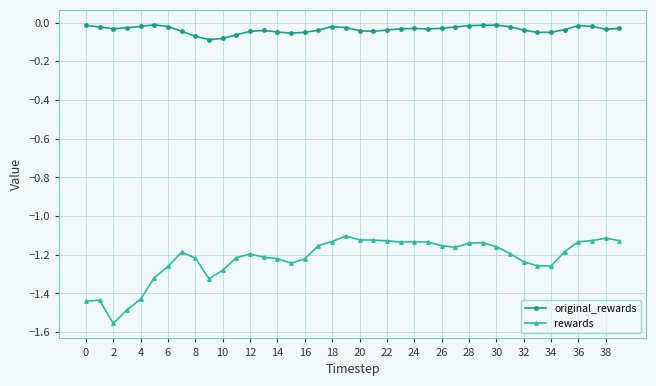

What are all the series names shown in the legend?

original_rewards, rewards